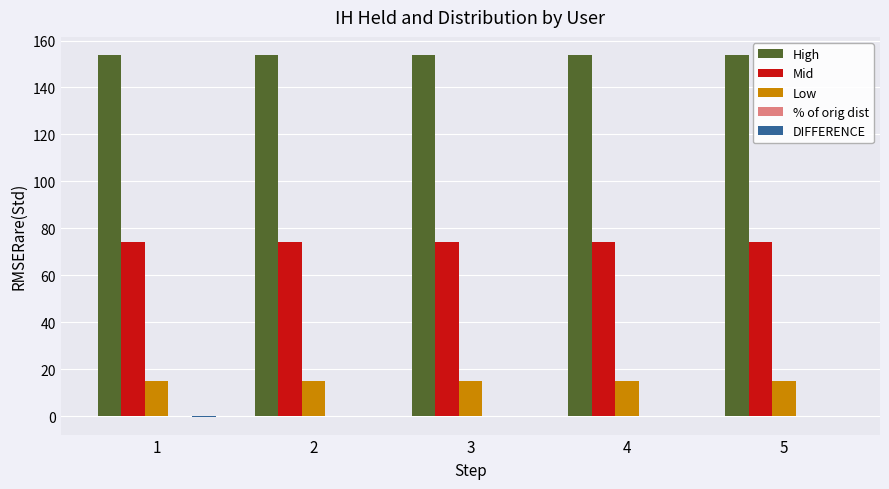

Does the chart contain stacked bars?

No